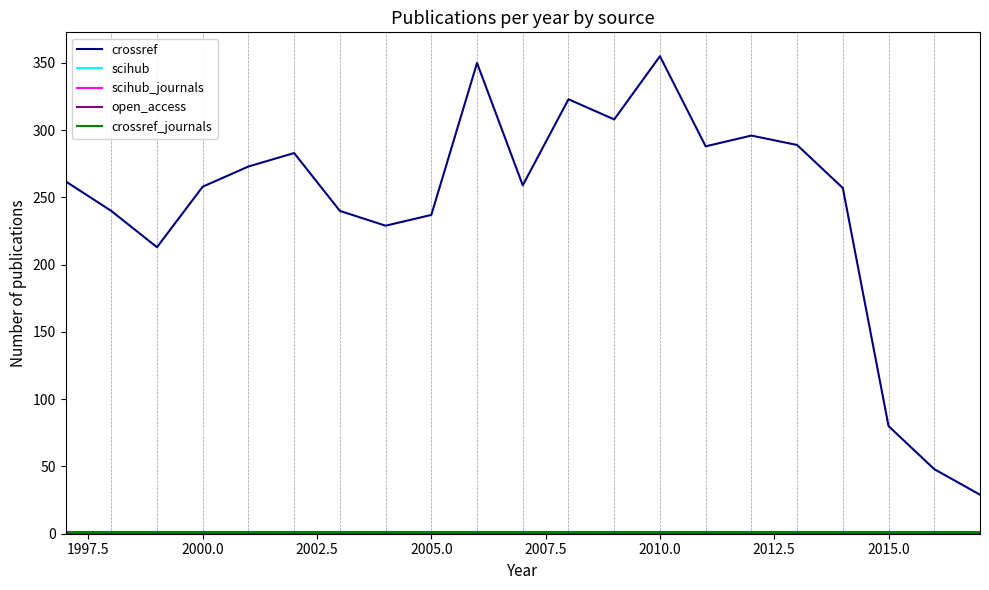

How many interior local peaks does the crossref series have?

5